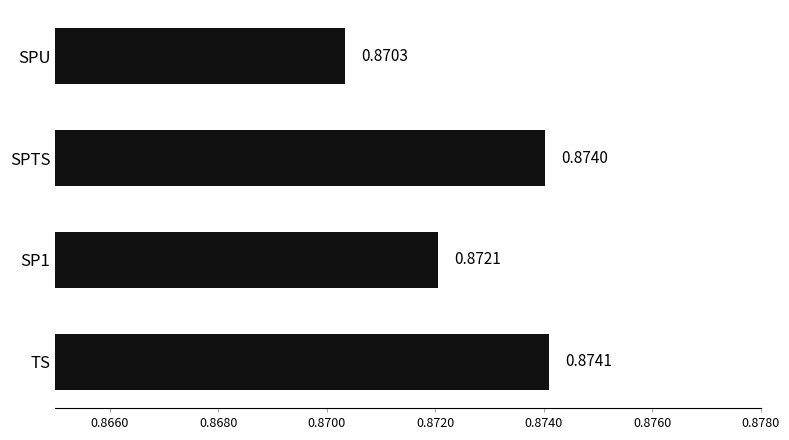

List the labels in order of value, smallest first.

SPU, SP1, SPTS, TS